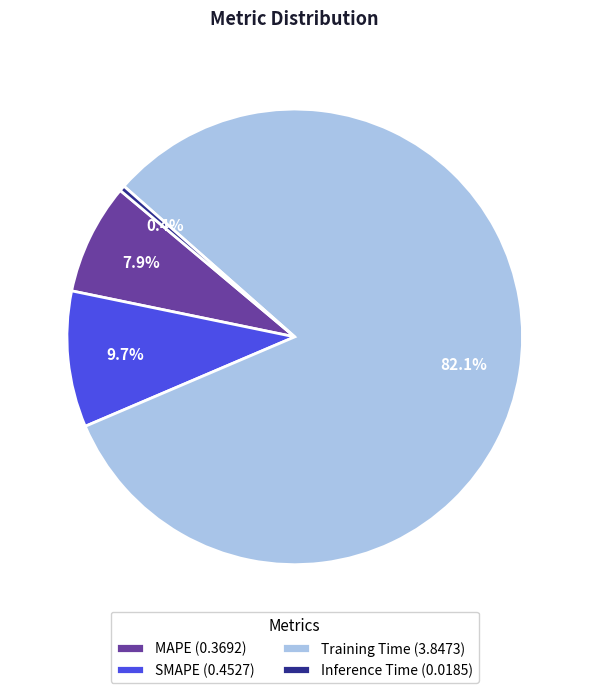

What percentage do Training Time and MAPE together represent?

89.9%